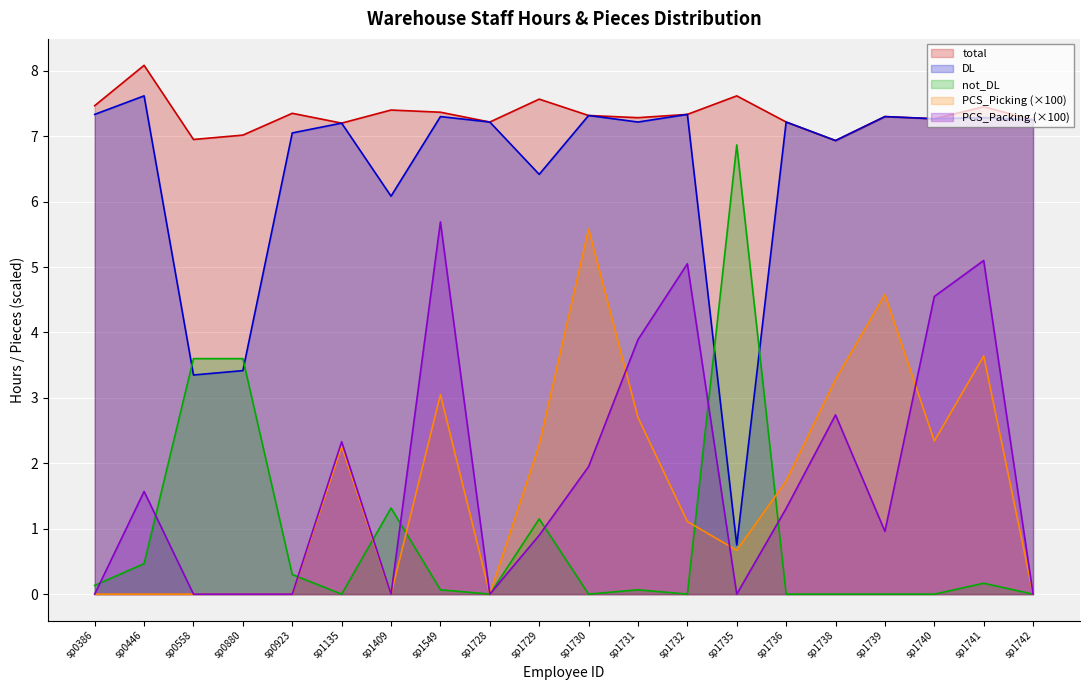

How many values in PCS_Packing are above zero?

12